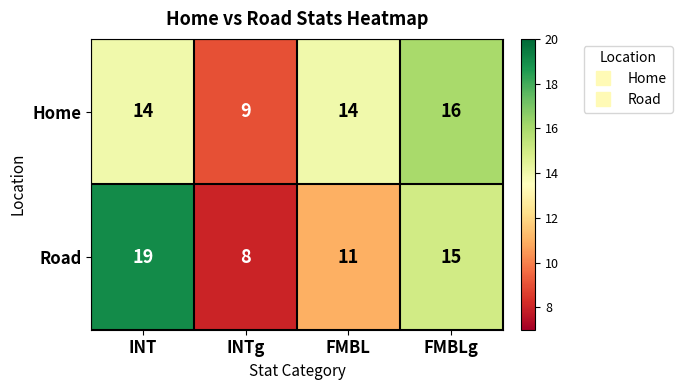

What is the difference between the Road values at INTg and INT?

11